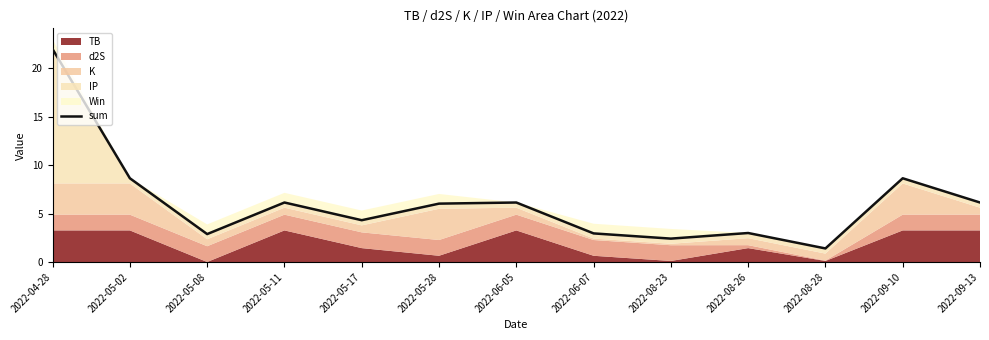

Where is the first local maximum?

2022-05-11